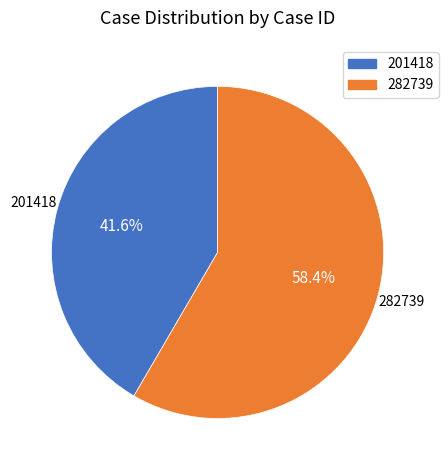

Rank the categories by value from lowest to highest.

201418, 282739